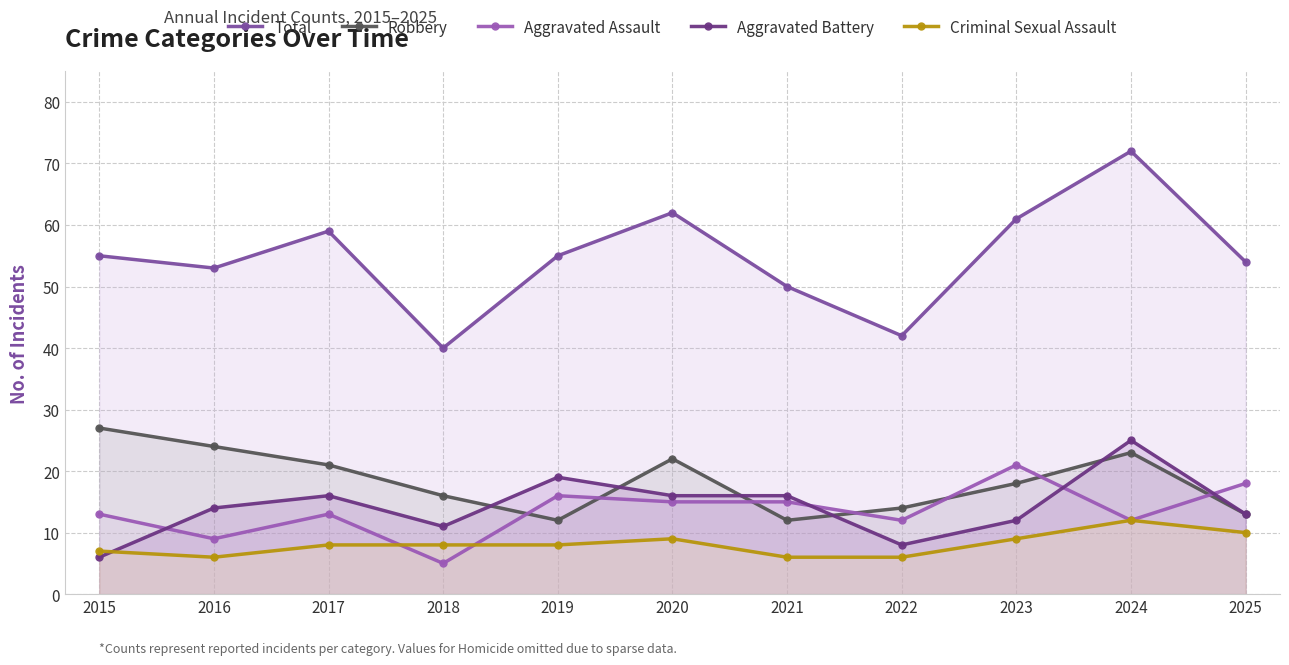

True or false: Aggravated Battery has more than 2 points higher than both neighbors.

True